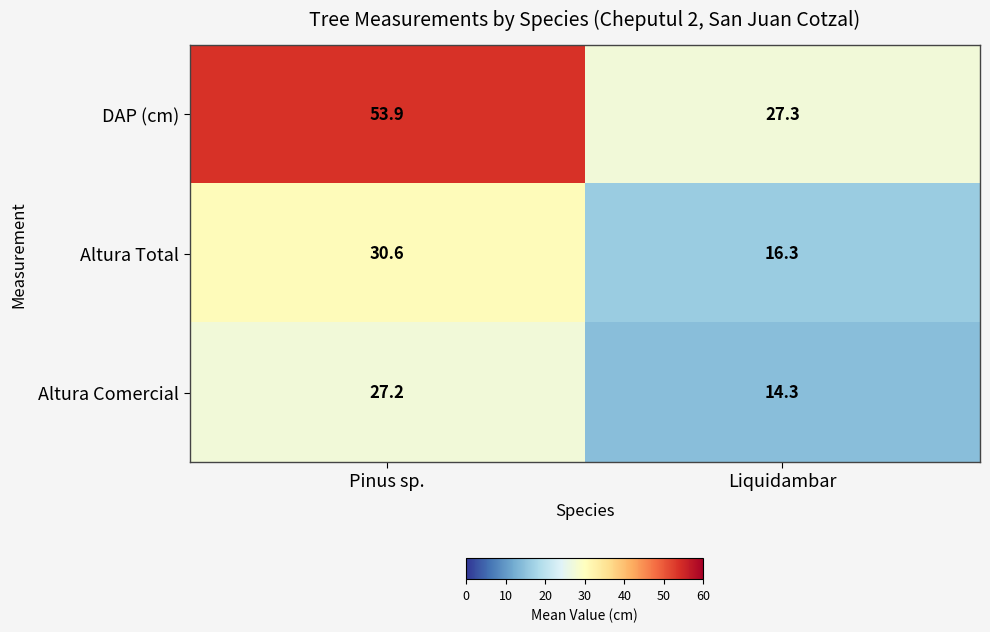

At which label is DAP (cm) closest to 40?

Liquidambar